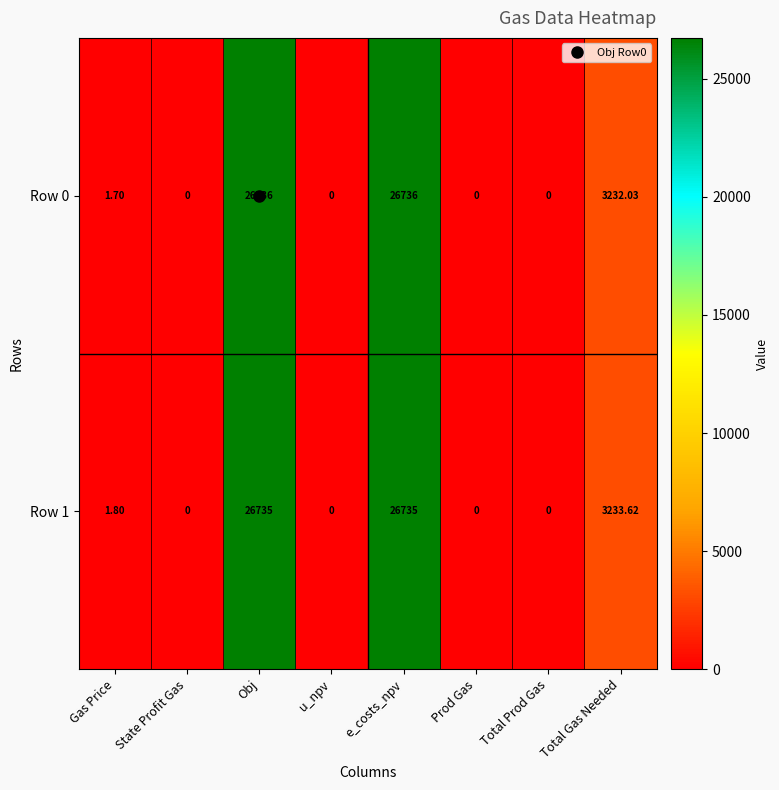

Where does the Row 0 series first go above 1?

Gas Price